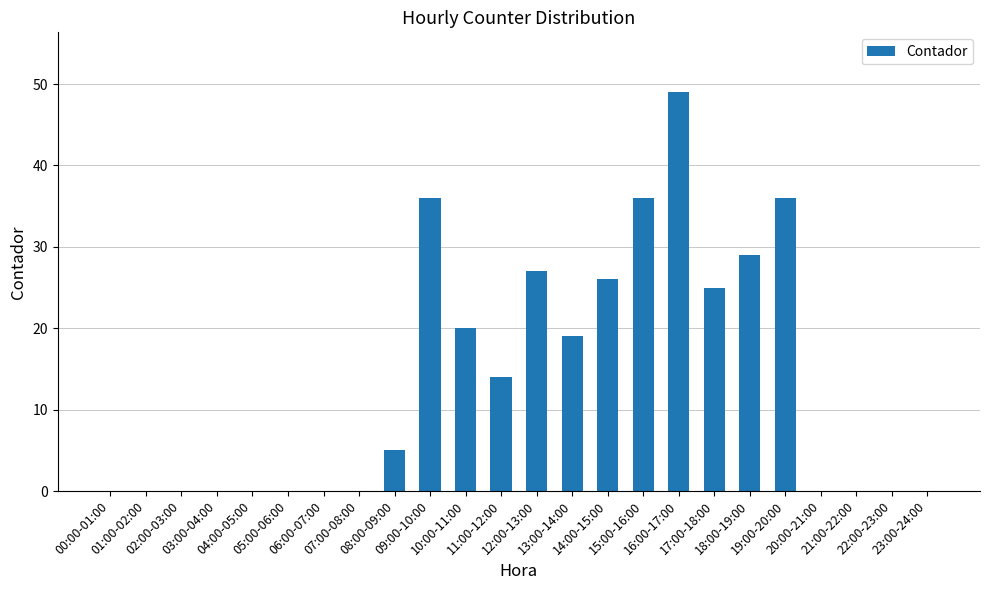

Count the number of data series in this chart.

1